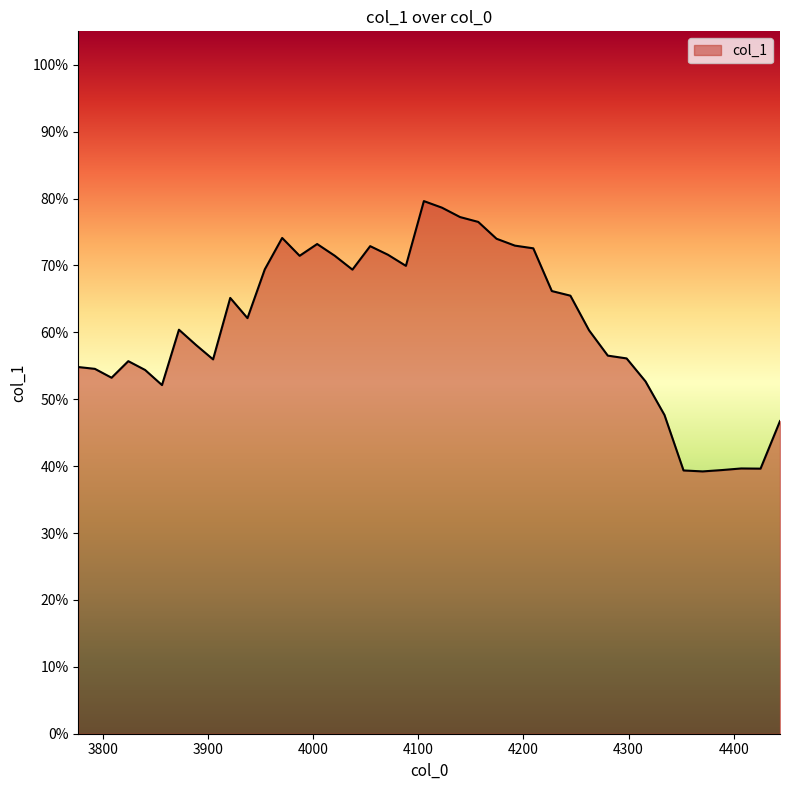

Does the chart display data point markers on the line(s)?

No